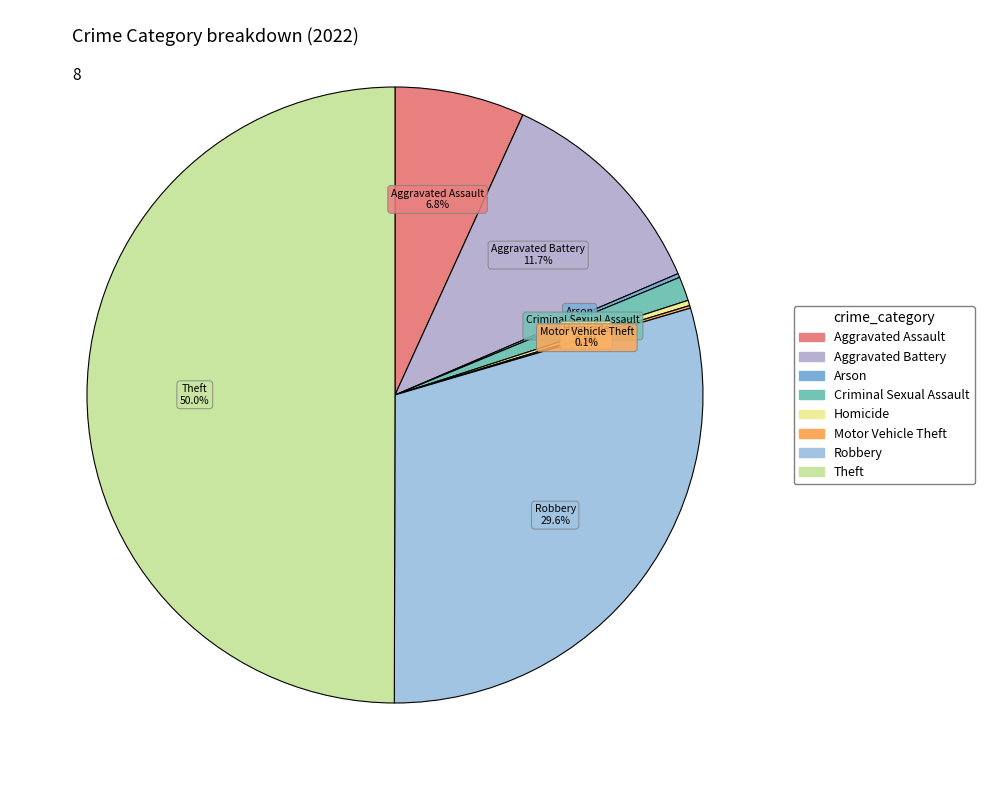

Combined, what portion of the pie is Homicide and Aggravated Assault?

7.1%